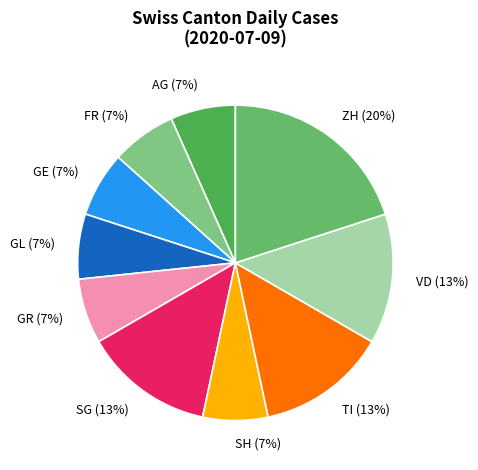

To the nearest percent, what is the combined percentage of VD and GL?

20%